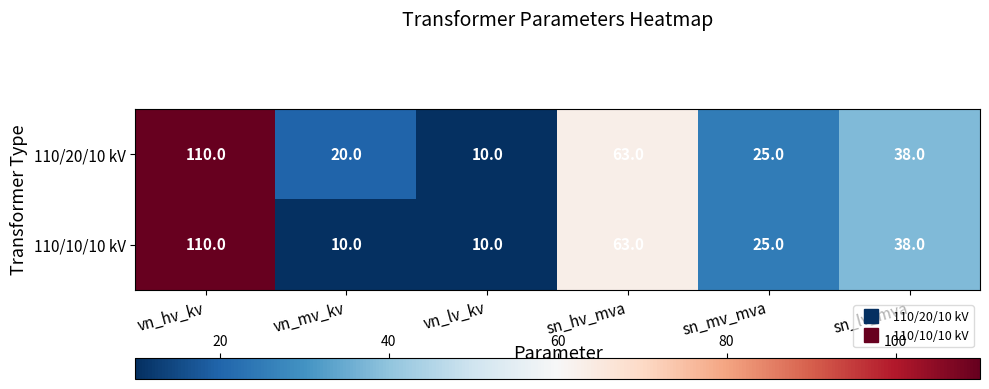

What is the smallest value displayed?

10